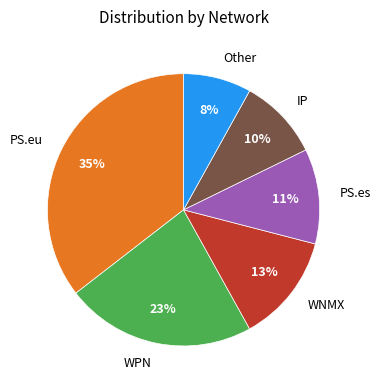

To the nearest percent, what portion does PS.eu represent?

35%